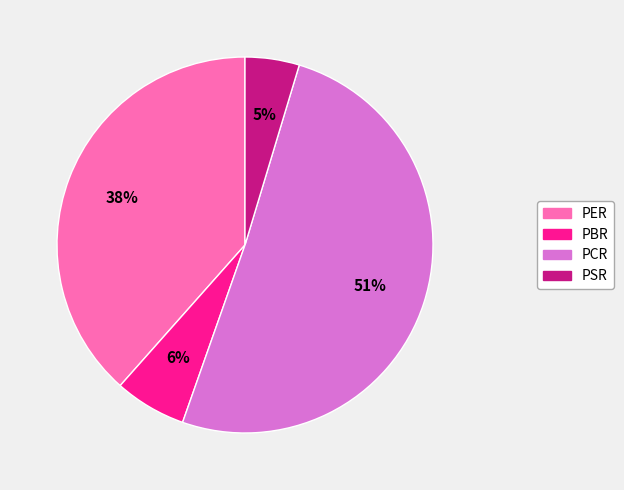

Do PCR and PER together represent more than half of the pie?

Yes